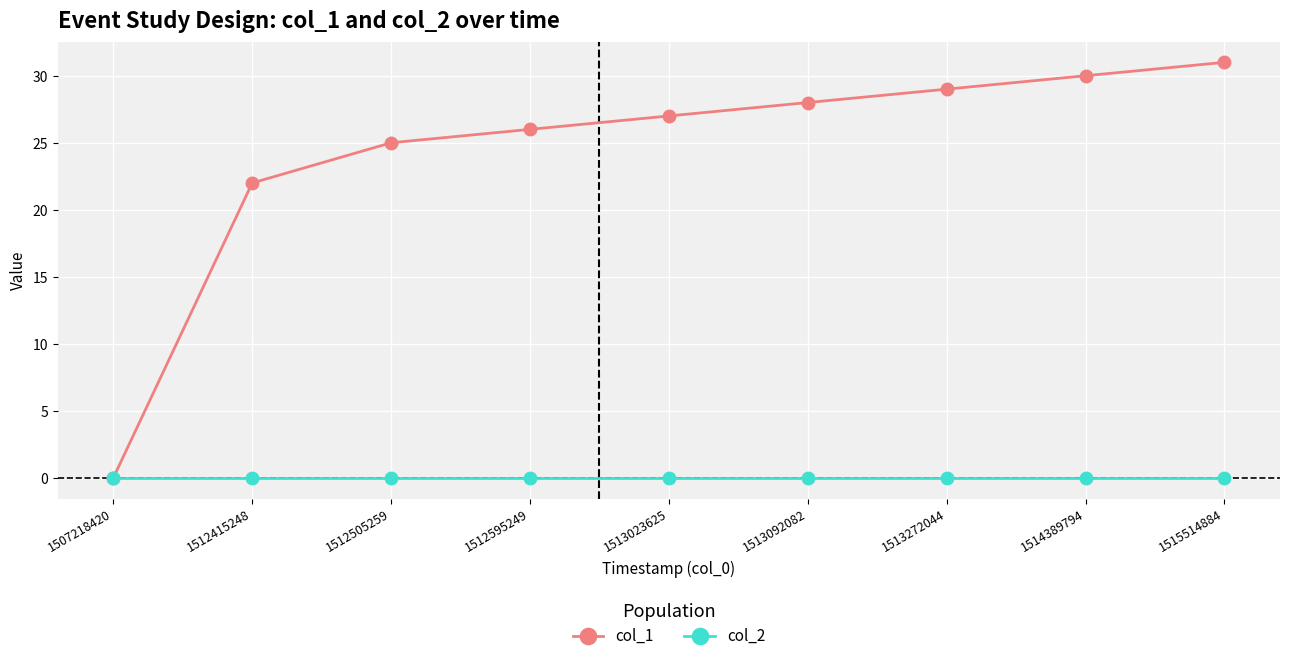

How many lines are shown in the chart?

2